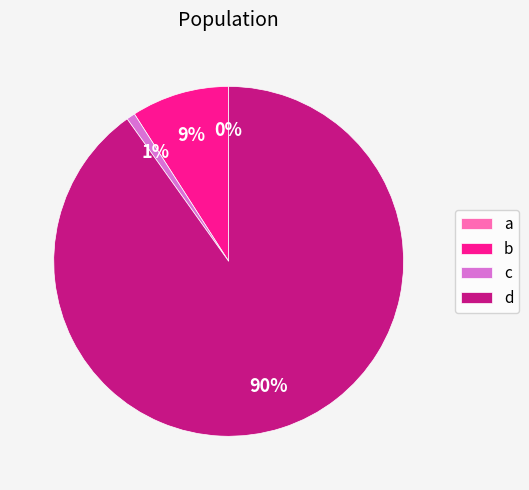

Rank the categories by value from highest to lowest.

d, b, c, a